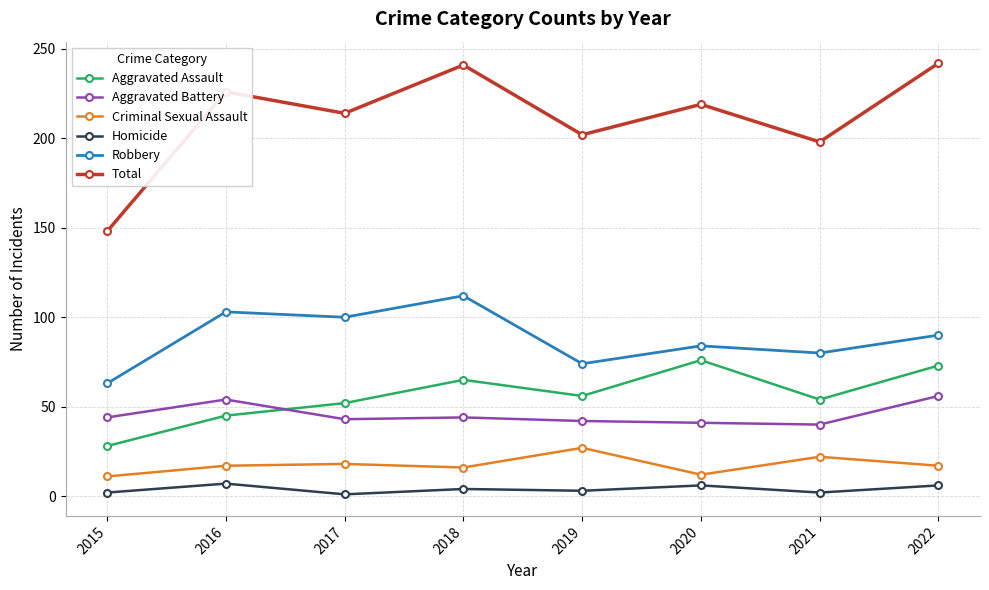

True or false: Total and Criminal Sexual Assault cross at least once.

False